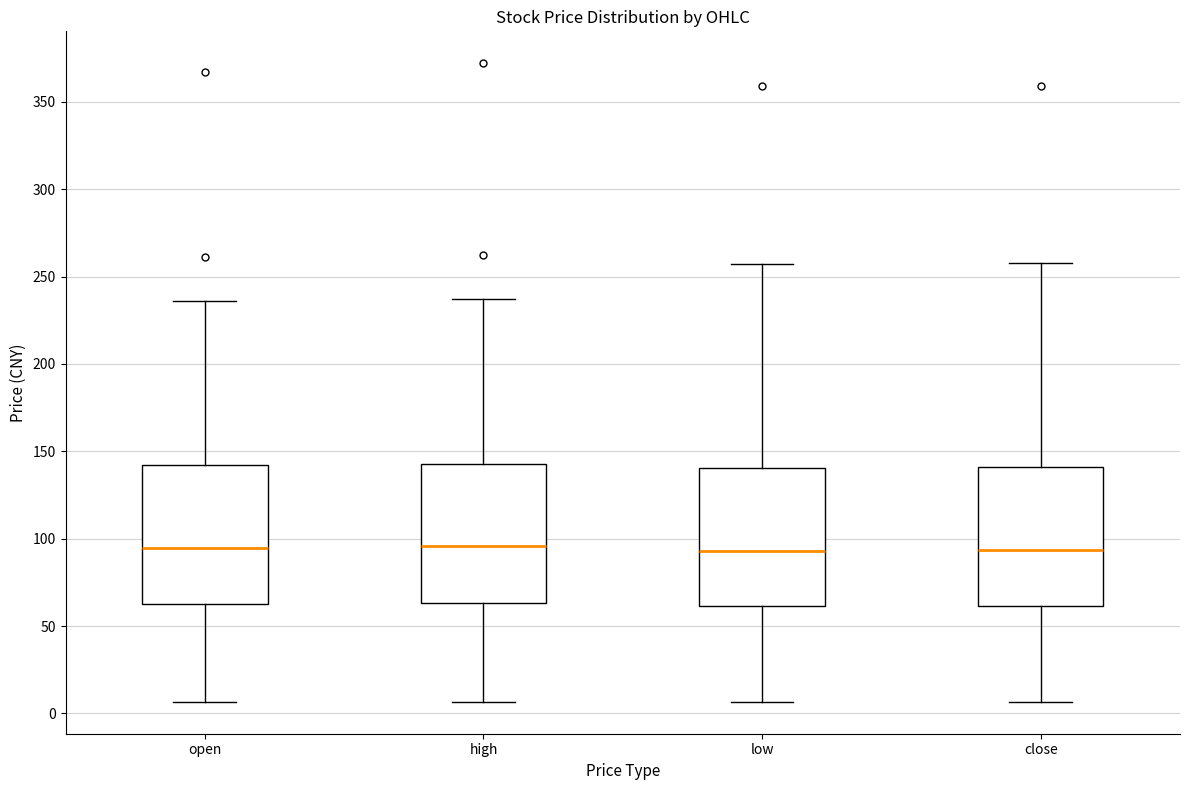

Where does the median line of the box for low sit on the y-axis? The values are not printed on the chart, so give them approximately, as read against the axis.

95